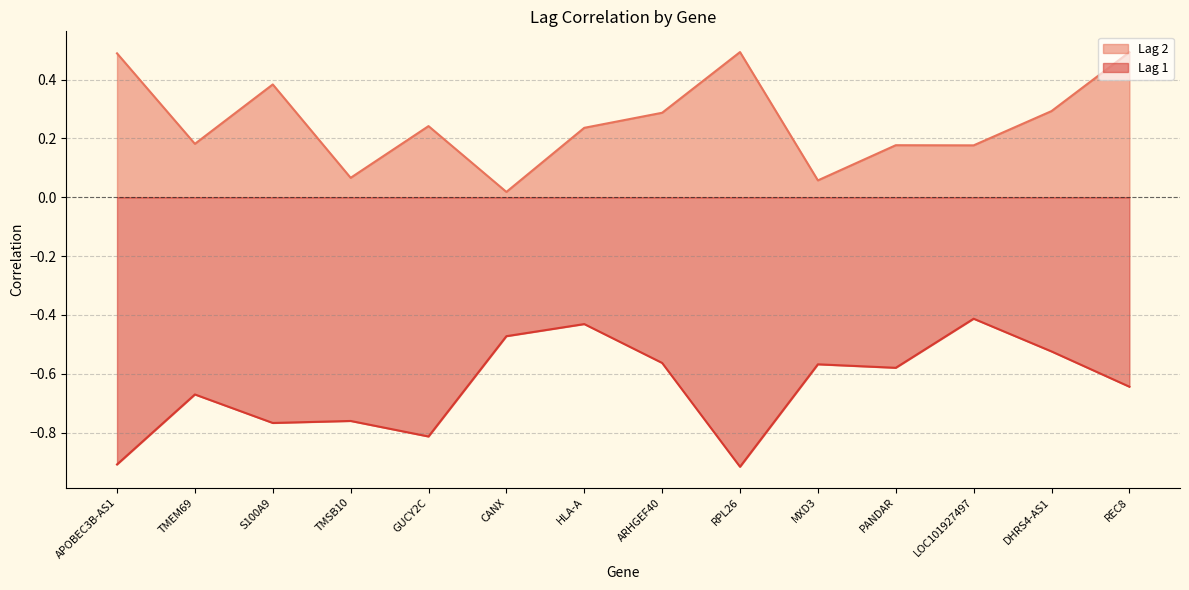

Where is the first local maximum for Lag 1?

TMEM69